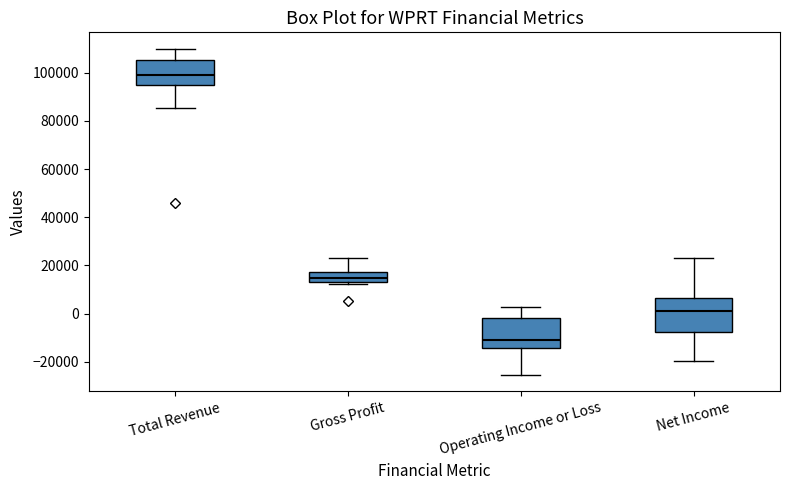

Reading left to right, transcribe this box plot: for each box, give where its median line is, the range the box spans, and where its two whiskers end, as read against the y-axis. The values are not printed on the chart, so give them approximately, as read against the axis.

Total Revenue: median 100000, box 94000 to 106000, whiskers 86000 to 110000
Gross Profit: median 16000, box 14000 to 18000, whiskers 12000 to 24000
Operating Income or Loss: median -10000, box -14000 to -2000, whiskers -26000 to 2000
Net Income: median 2000, box -8000 to 6000, whiskers -20000 to 22000